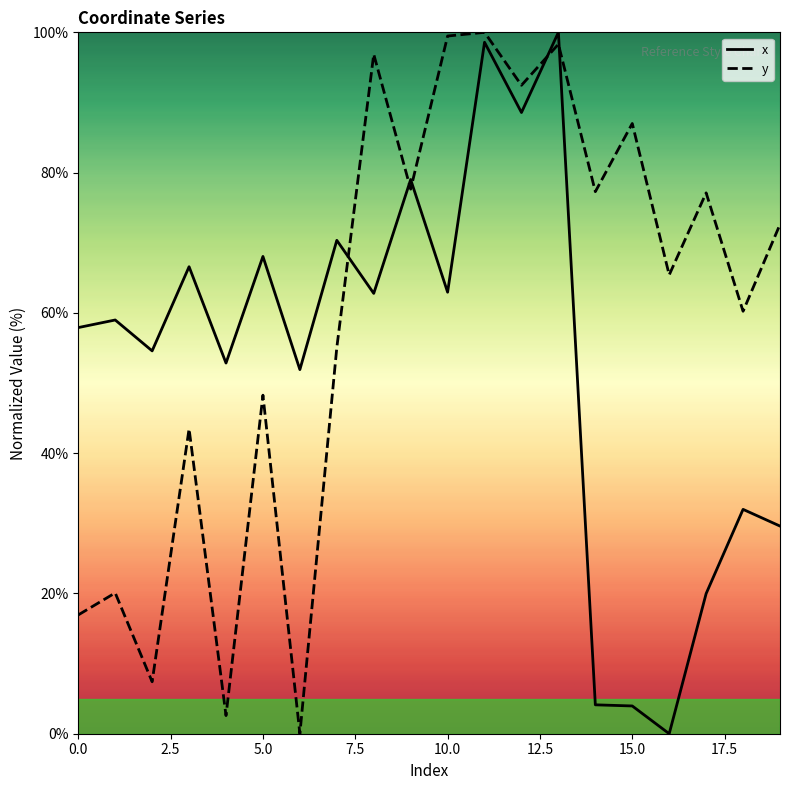

How many lines are shown in the chart?

2